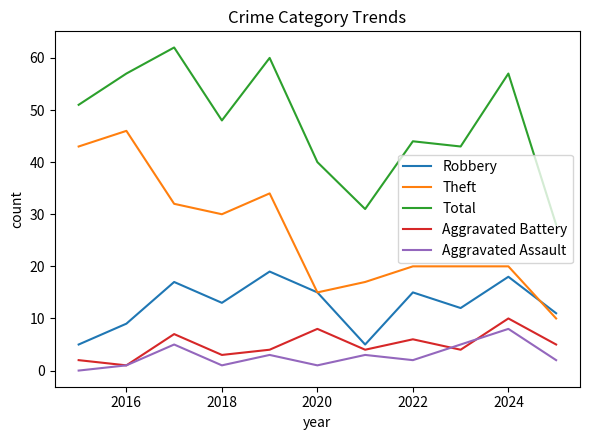

True or false: Theft and Aggravated Battery cross at least once.

False